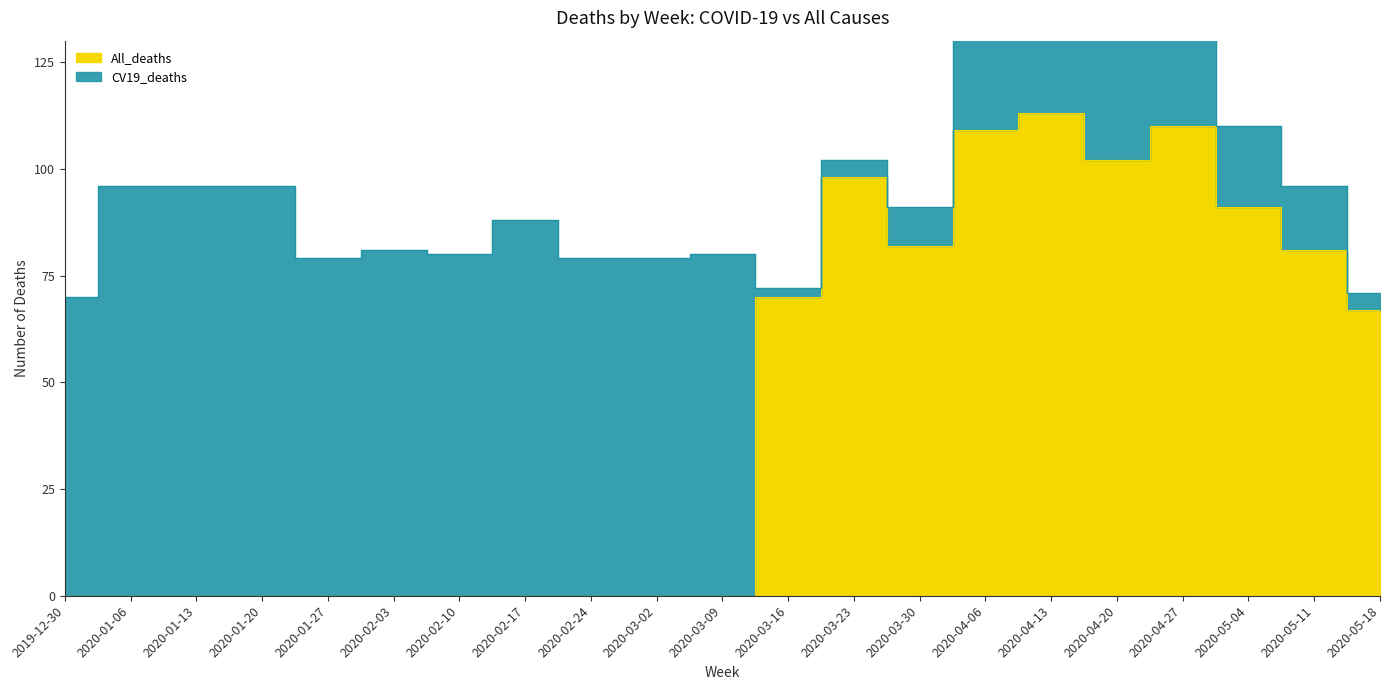

What is the sum of all values?

923